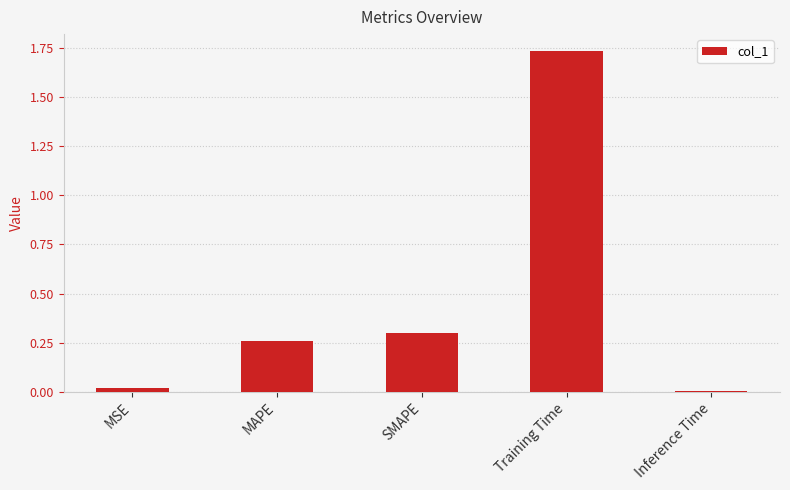

What is the label of the 2nd bar from the left?

MAPE